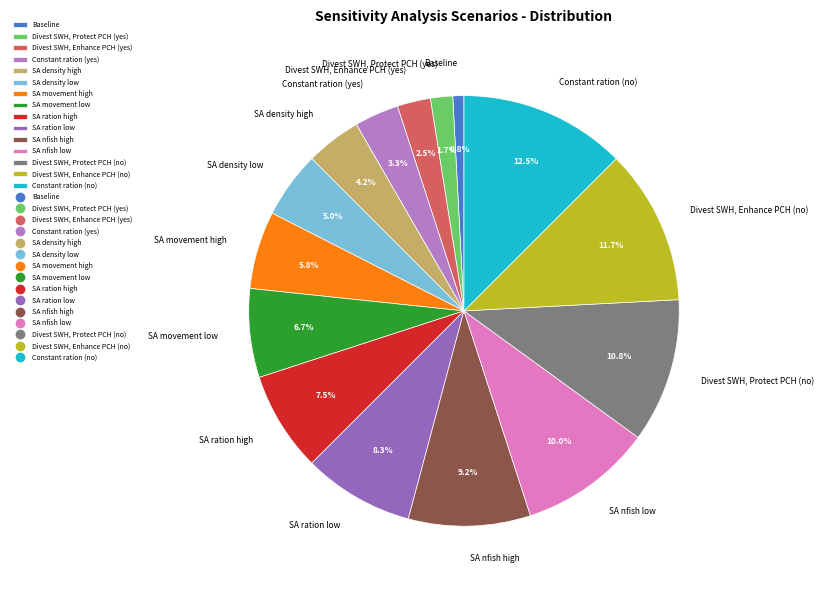

To the nearest percent, what percentage of the pie is SA nfish low?

10%